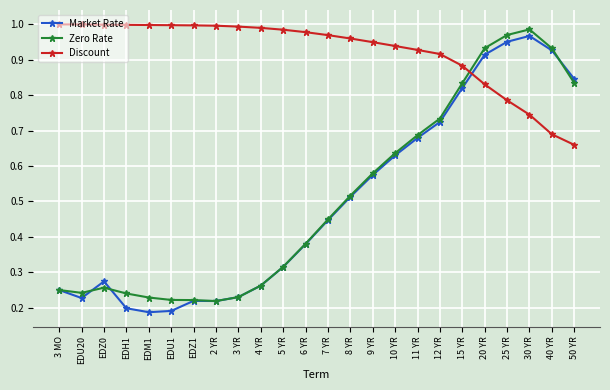

Which series changed the most between 2 YR and 20 YR?

Zero Rate